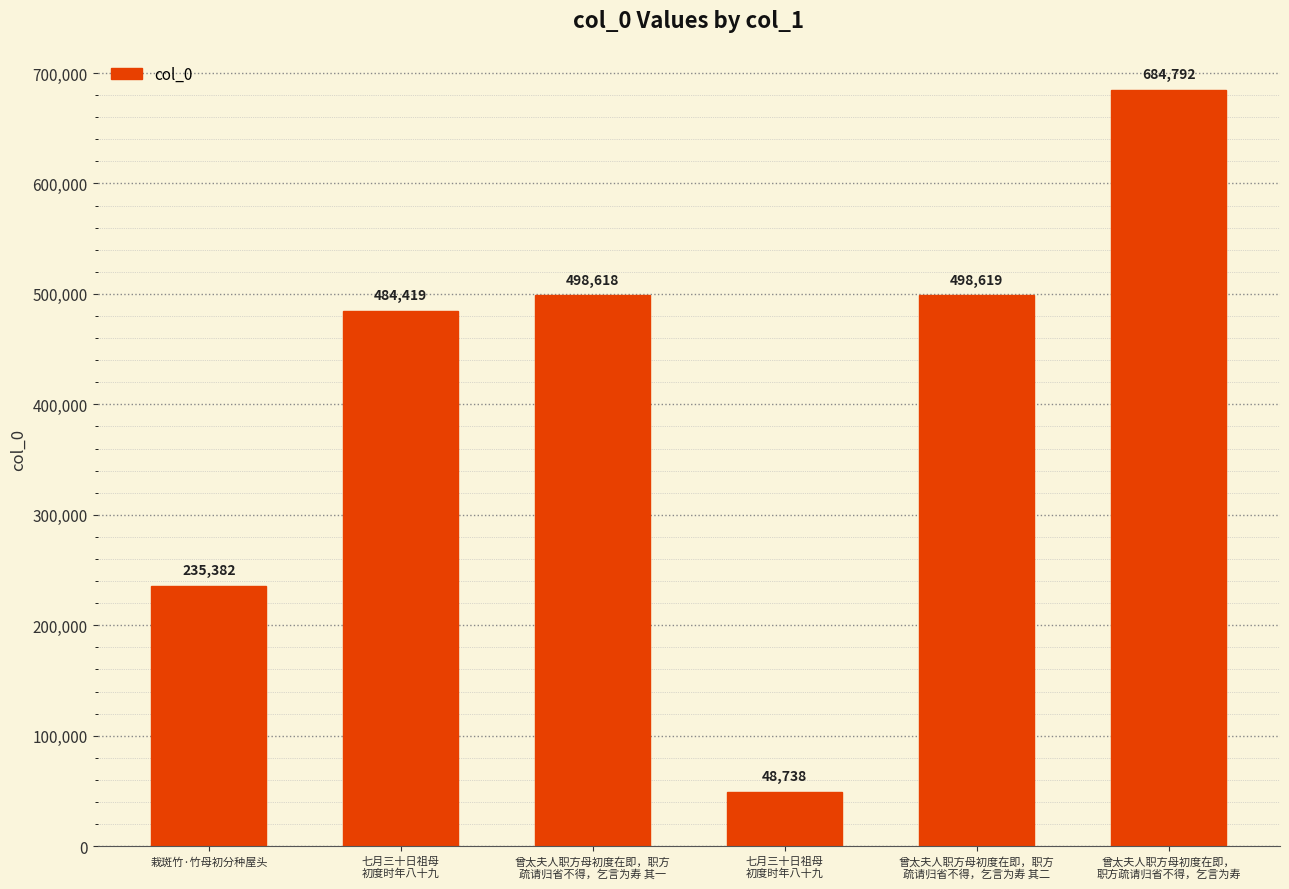

Rank the categories by value from highest to lowest.

曾太夫人职方母初度在即，
职方疏请归省不得，乞言为寿, 曾太夫人职方母初度在即，职方
疏请归省不得，乞言为寿 其二, 曾太夫人职方母初度在即，职方
疏请归省不得，乞言为寿 其一, 七月三十日祖母
初度时年八十九, 栽斑竹·竹母初分种屋头, 七月三十日祖母
初度时年八十九